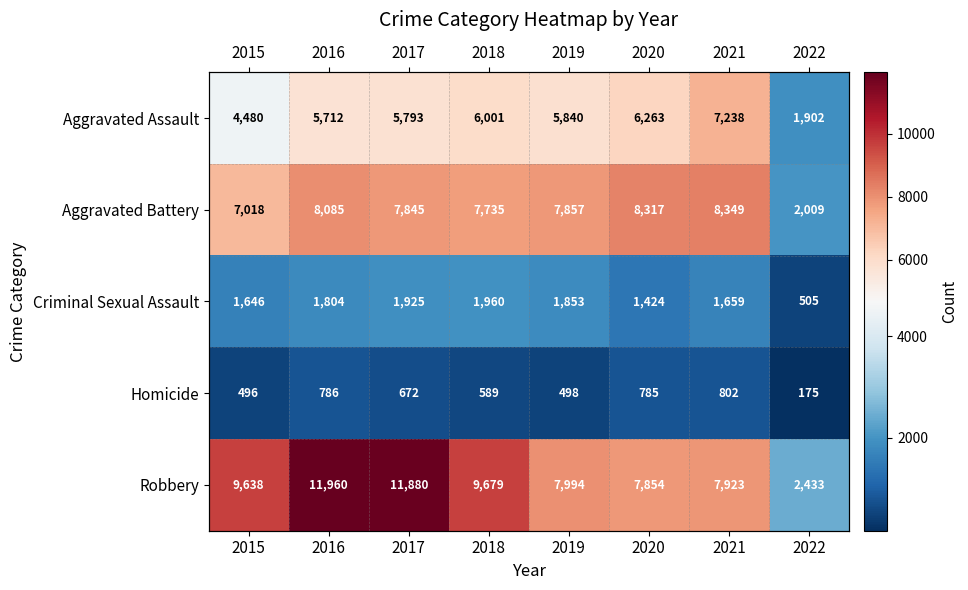

What is the total value across all series at 2018?

25964